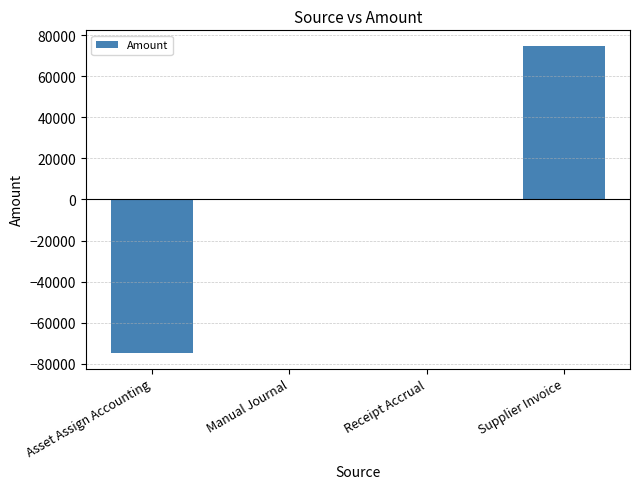

The value at Manual Journal is 73554.1. True or false?

False